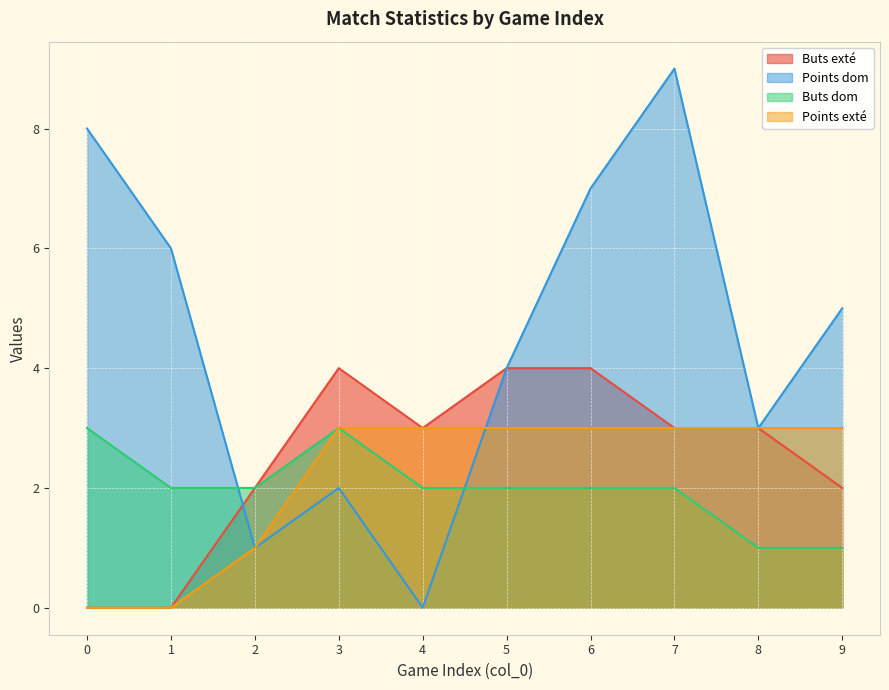

How many positive values does the Points exté series have?

8